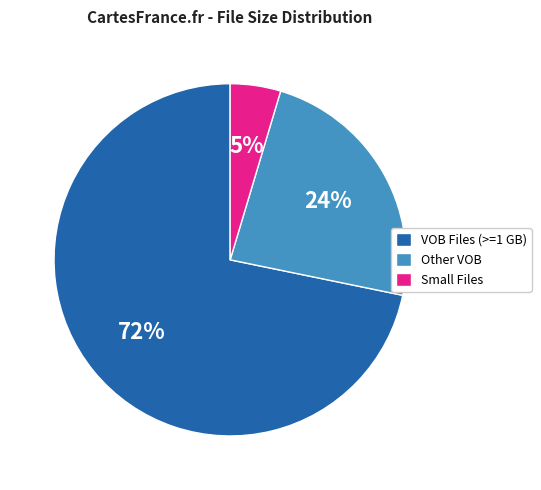

Is there any slice that represents more than half of the pie?

Yes